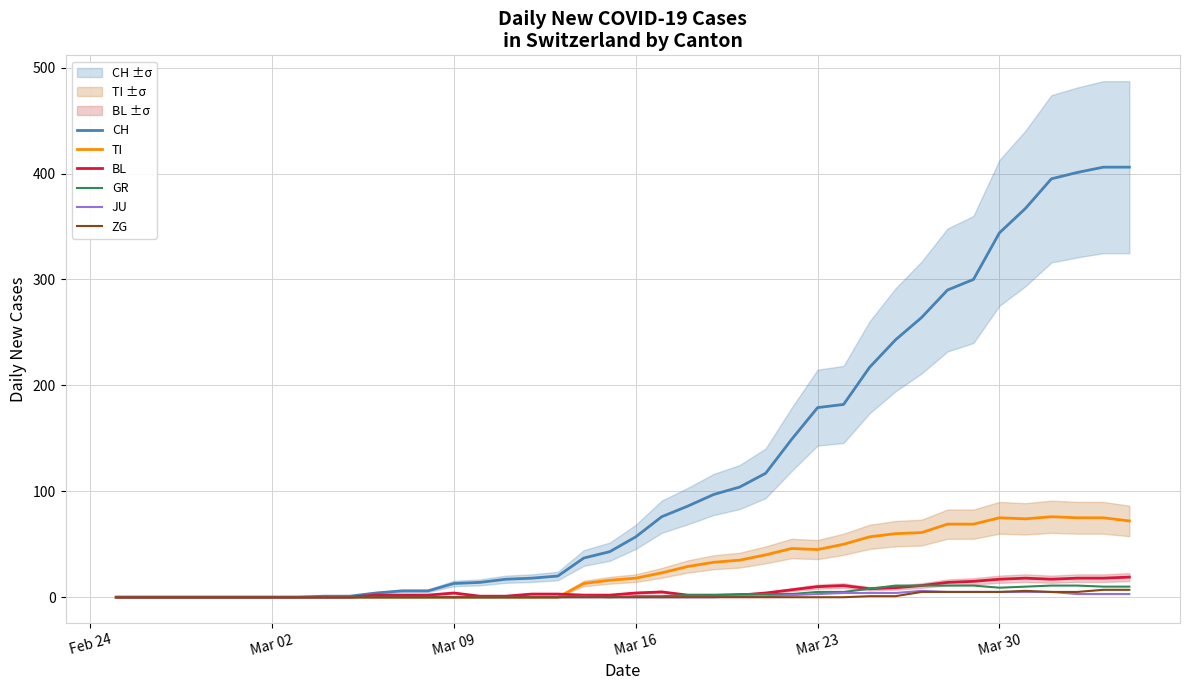

What is the highest value of the BL series?

19